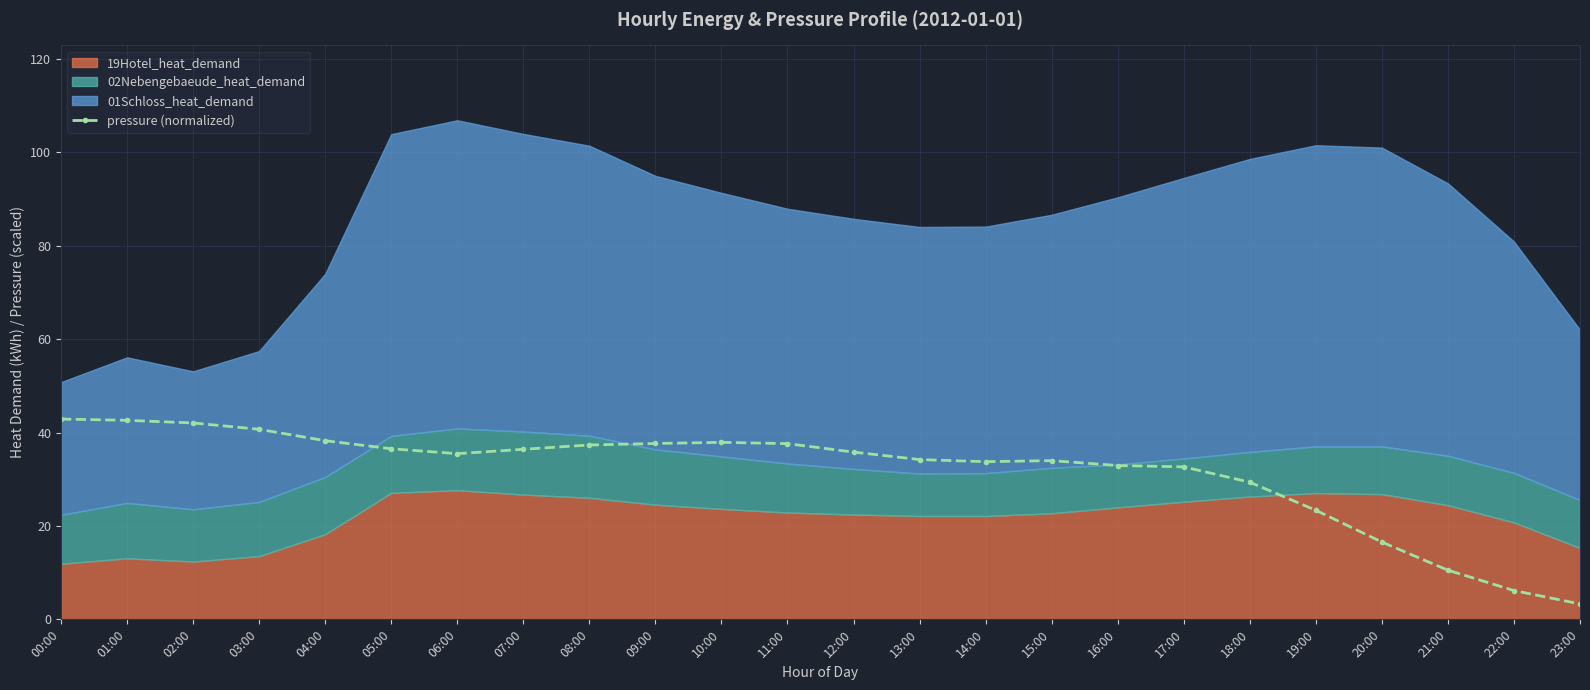

Where is the first local maximum?

10:00